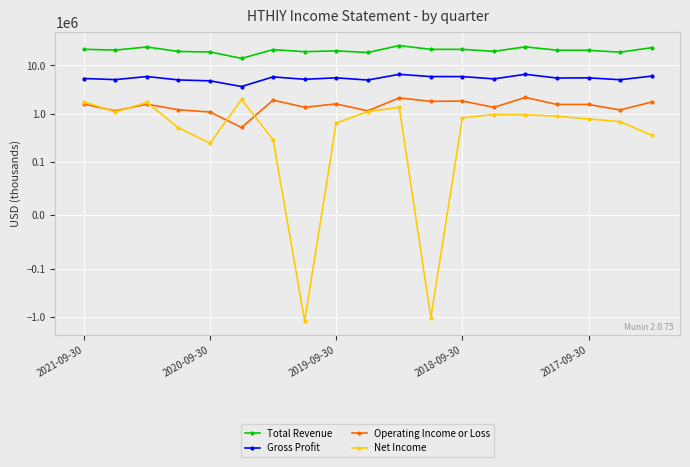

What is the maximum value shown in the chart?

25924400